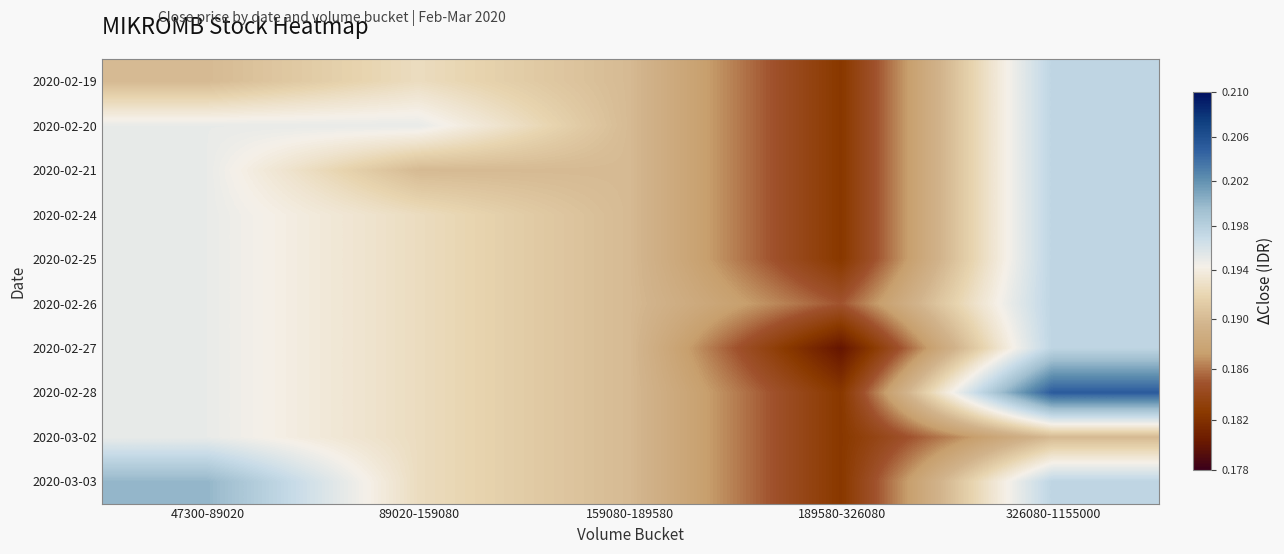

Reading right to left, what are all the values shown in this chart?

2020-02-19: 326080-1155000=0.2	189580-326080=0.2	159080-189580=0.2	89020-159080=0.2	47300-89020=0.2
2020-02-20: 326080-1155000=0.2	189580-326080=0.2	159080-189580=0.2	89020-159080=0.2	47300-89020=0.2
2020-02-21: 326080-1155000=0.2	189580-326080=0.2	159080-189580=0.2	89020-159080=0.2	47300-89020=0.2
2020-02-24: 326080-1155000=0.2	189580-326080=0.2	159080-189580=0.2	89020-159080=0.2	47300-89020=0.2
2020-02-25: 326080-1155000=0.2	189580-326080=0.2	159080-189580=0.2	89020-159080=0.2	47300-89020=0.2
2020-02-26: 326080-1155000=0.2	189580-326080=0.2	159080-189580=0.2	89020-159080=0.2	47300-89020=0.2
2020-02-27: 326080-1155000=0.2	189580-326080=0.2	159080-189580=0.2	89020-159080=0.2	47300-89020=0.2
2020-02-28: 326080-1155000=0.2	189580-326080=0.2	159080-189580=0.2	89020-159080=0.2	47300-89020=0.2
2020-03-02: 326080-1155000=0.2	189580-326080=0.2	159080-189580=0.2	89020-159080=0.2	47300-89020=0.2
2020-03-03: 326080-1155000=0.2	189580-326080=0.2	159080-189580=0.2	89020-159080=0.2	47300-89020=0.2